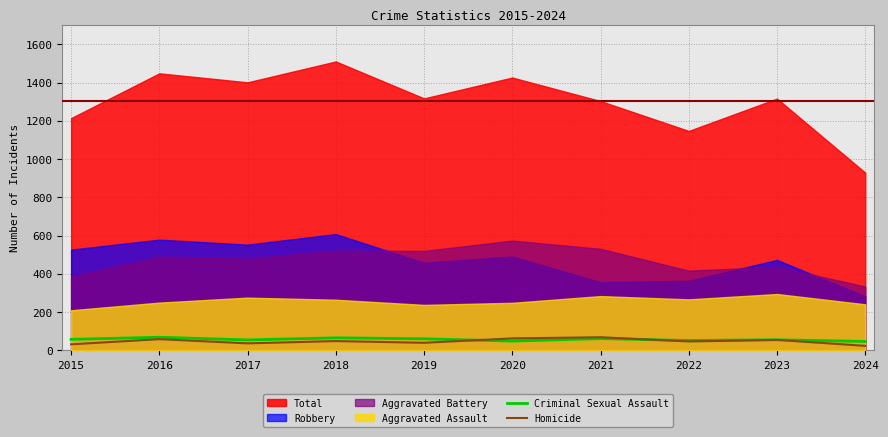

Is it true that Criminal Sexual Assault equals 62 at 2021?

True